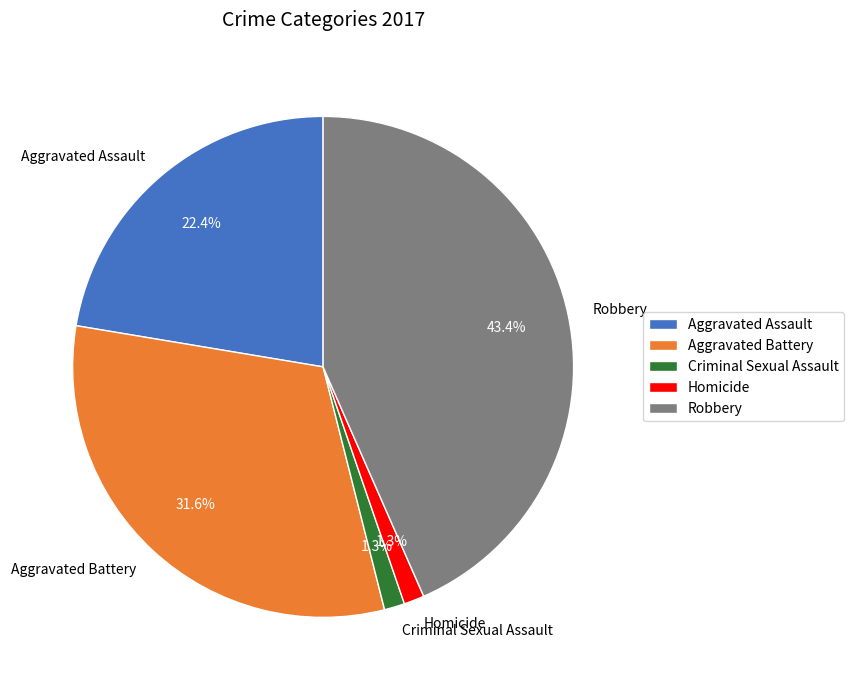

How many slices are in this pie chart?

5